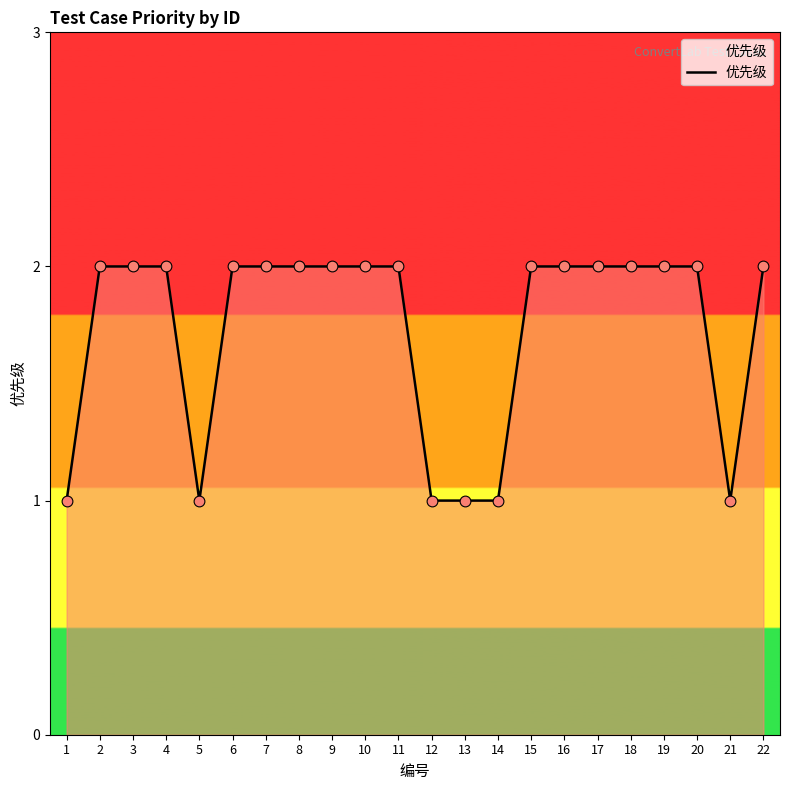

What is the ratio of the value at 12 to the value at 8?

0.5